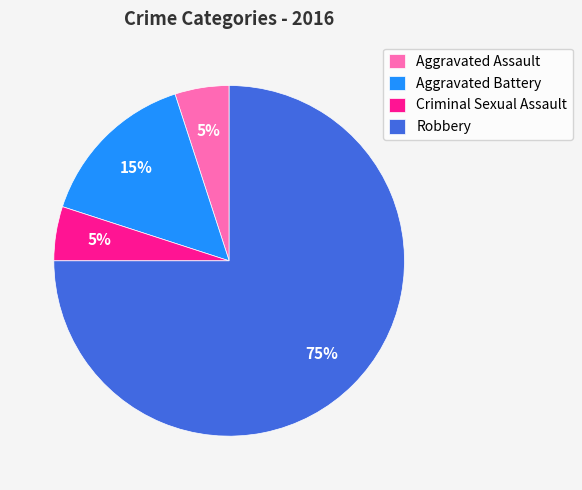

Between Criminal Sexual Assault and Aggravated Battery, which is larger?

Aggravated Battery